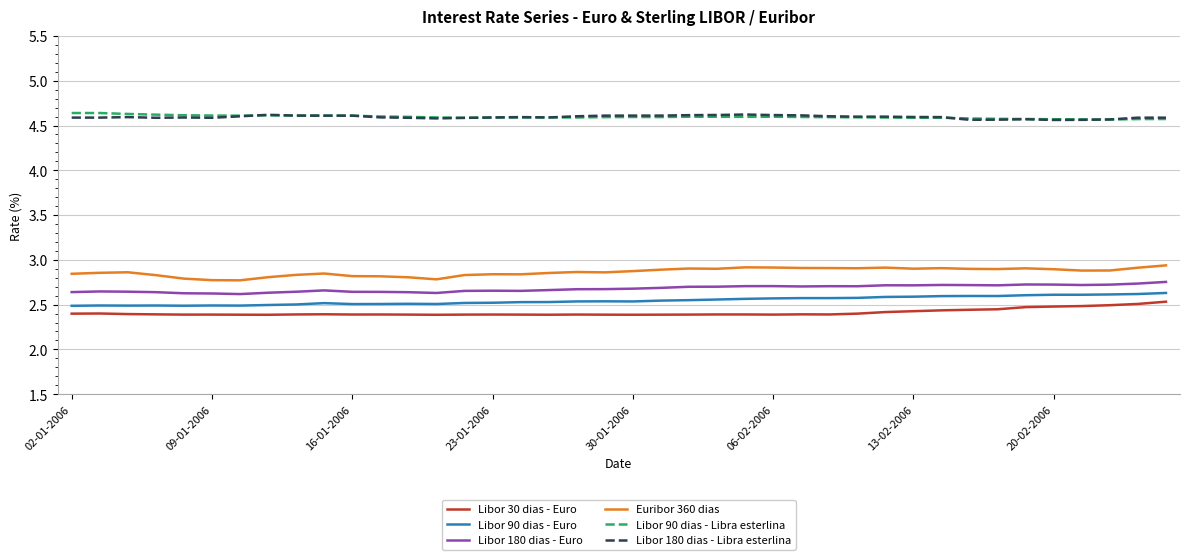

What is the lowest value of the Libor 90 dias - Libra esterlina series?

4.6